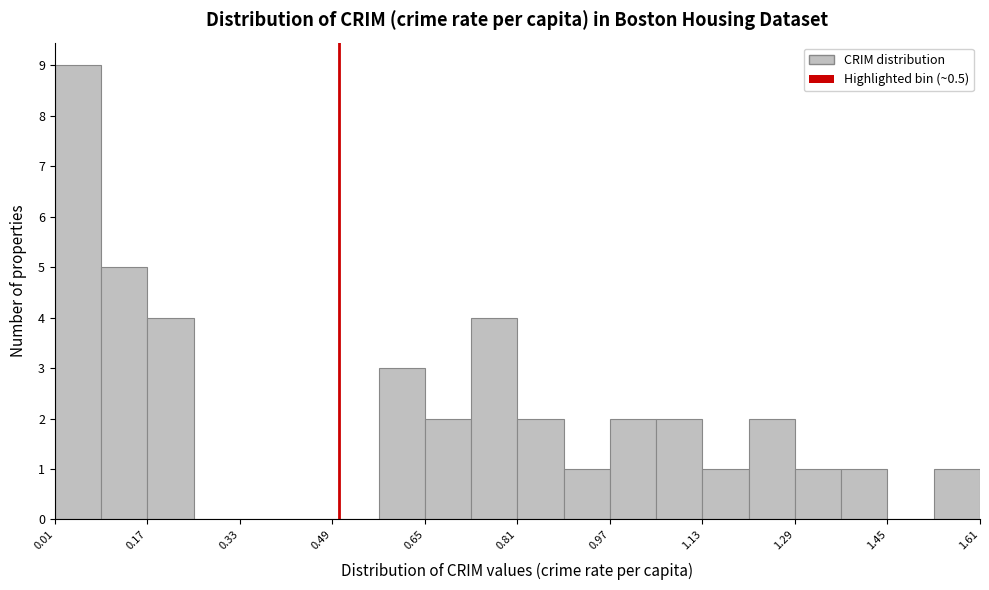

What is the height of the bar covering 1.14 to 1.22 on the x-axis? Neither the bar edges nor the heights are printed on the chart, so give them approximately, as read against the axes.

1